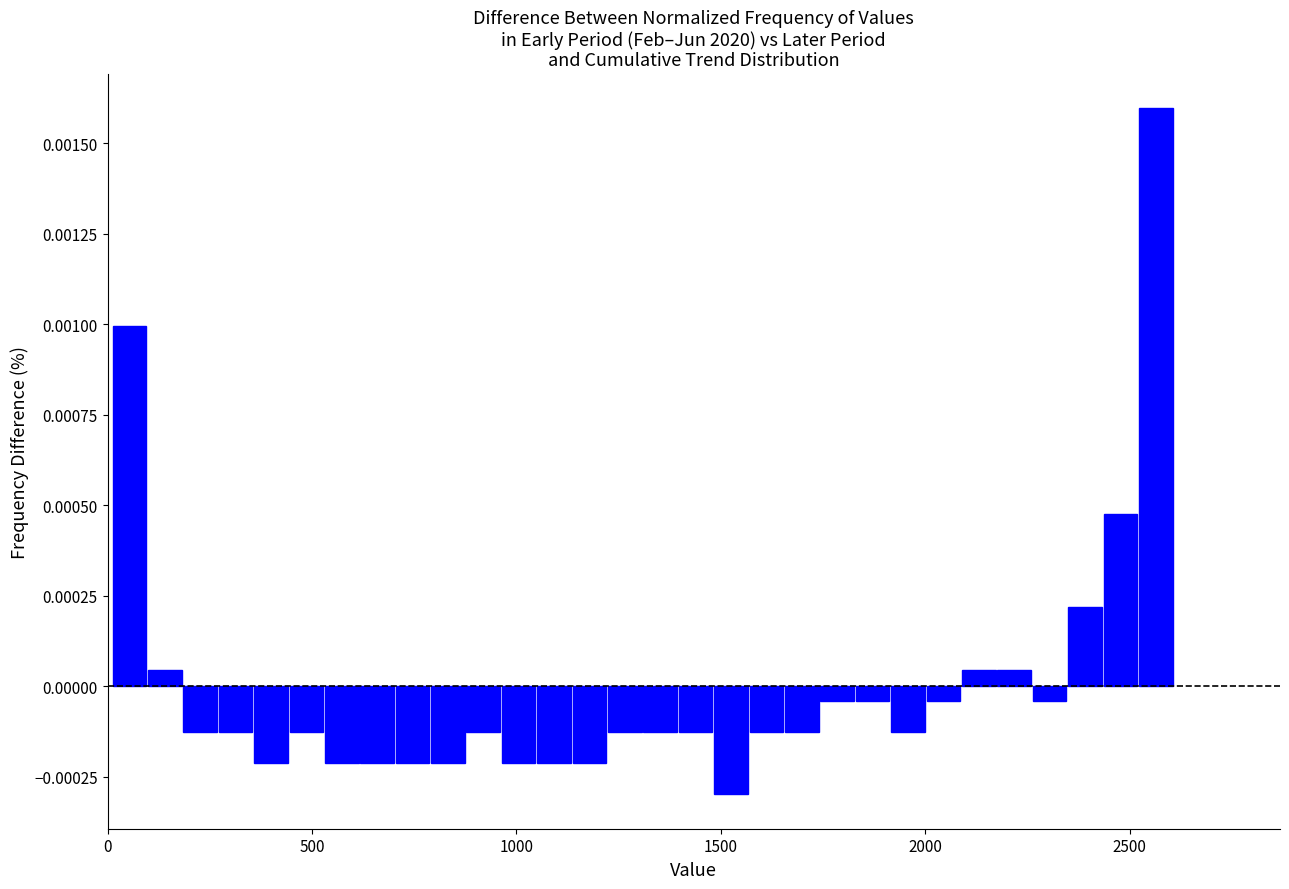

Read against the x-axis, roughly where is the centre of the tallest bar?

2550